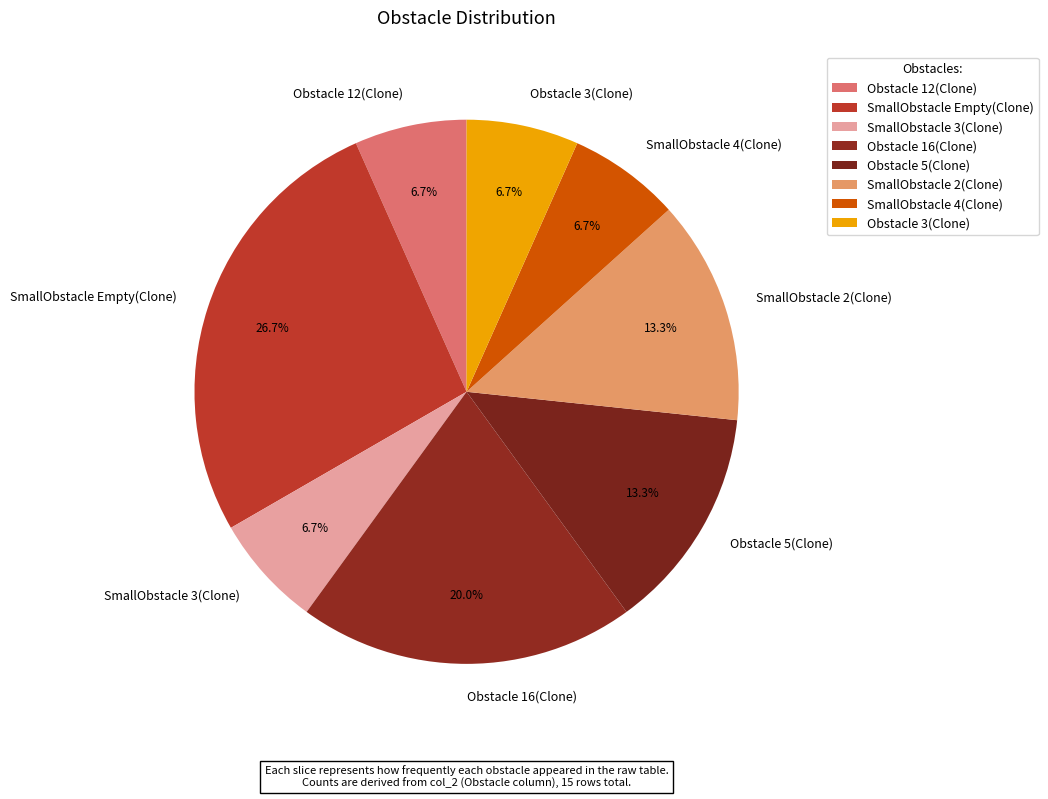

To the nearest percent, what is the combined percentage of Obstacle 3(Clone) and SmallObstacle Empty(Clone)?

33%